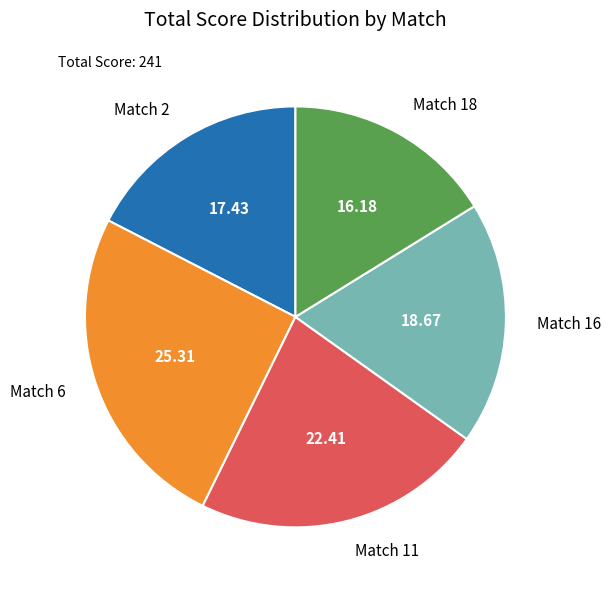

True or false: Match 11 accounts for 22% of the total.

True